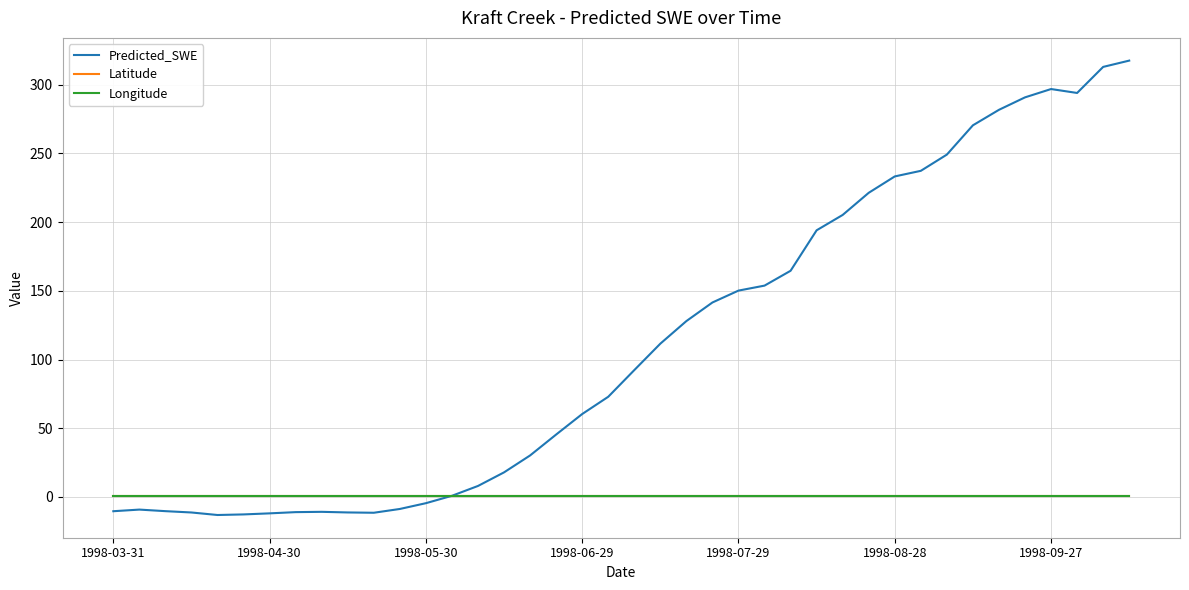

Which series has the widest spread of values?

Predicted_SWE